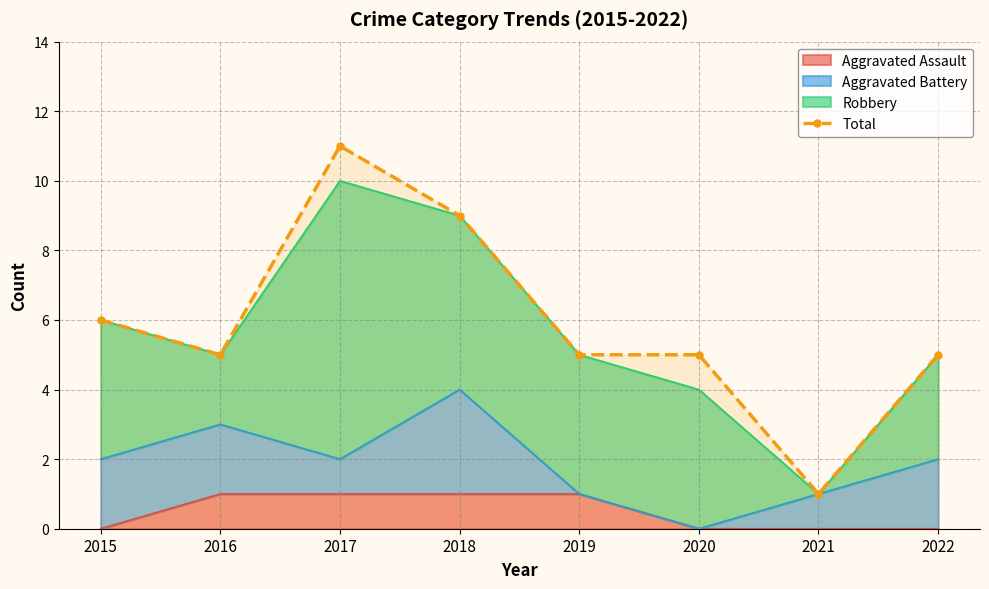

Is it true that the value at 2020 is 2?

False